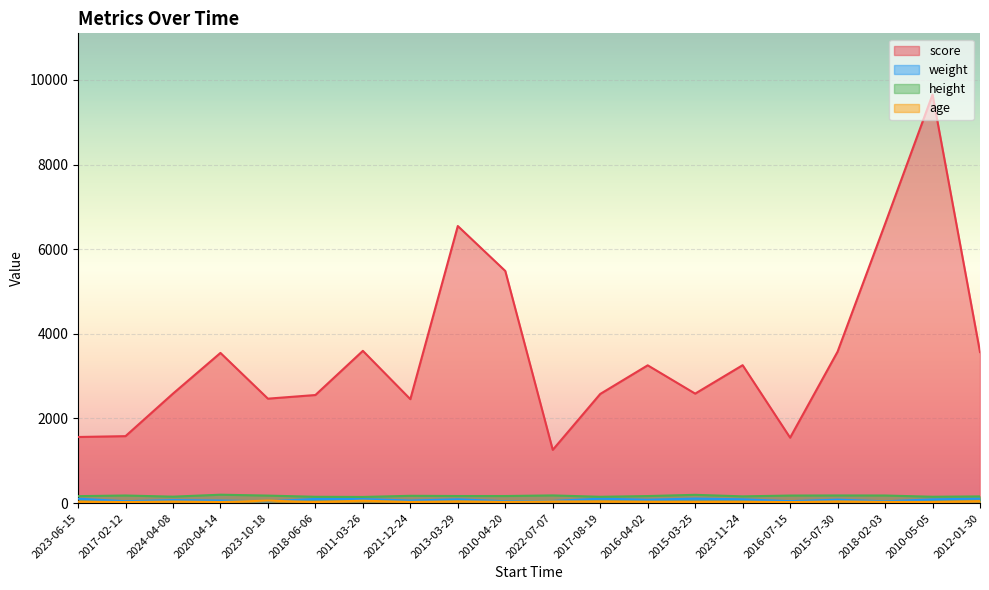

What are all the series names shown in the legend?

score, weight, height, age